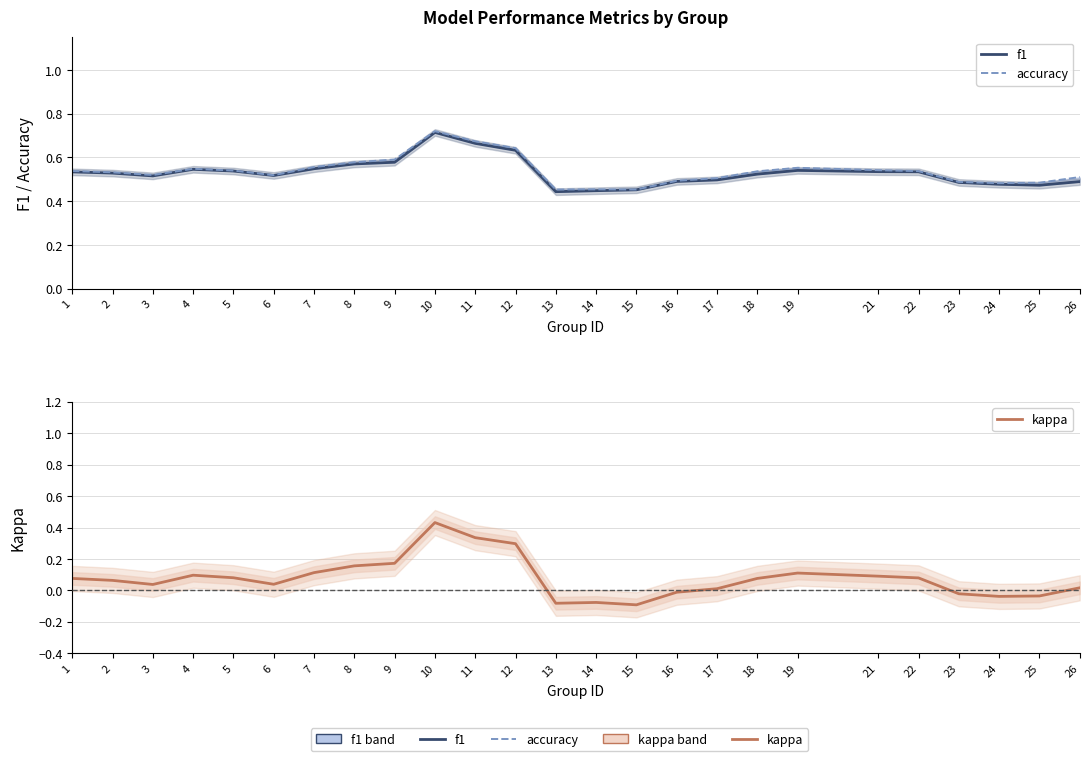

True or false: kappa has a value of 0.4 at 10.

True